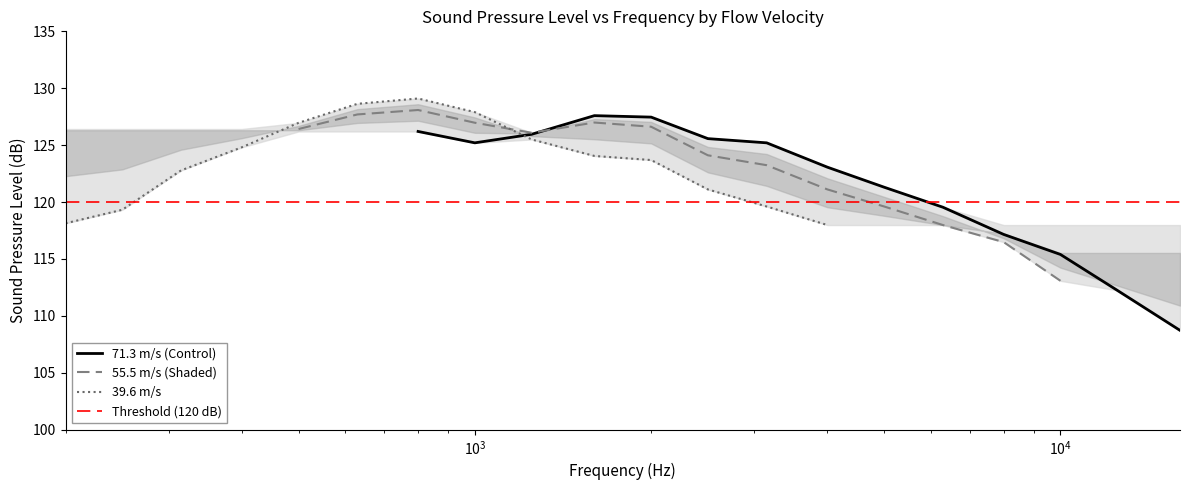

Is it true that v55.5 equals 204.8 at 1000?

False